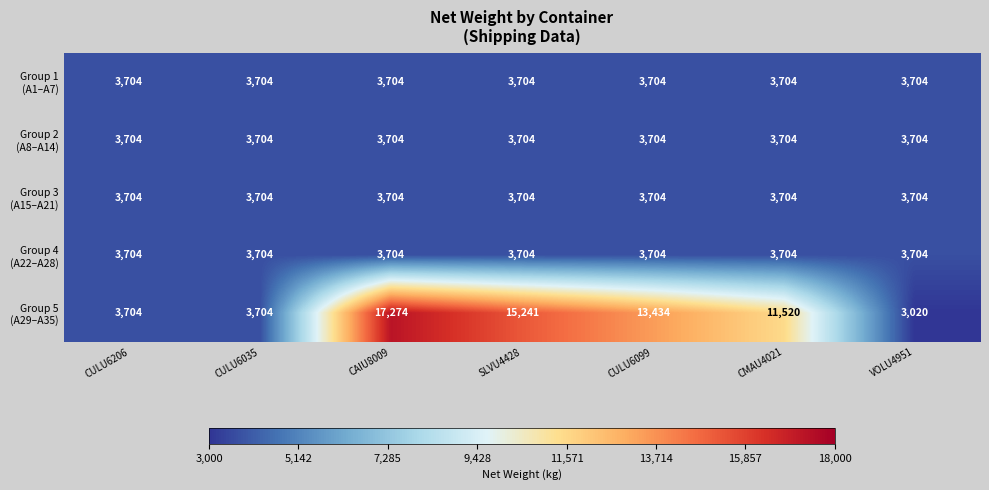

What is the greatest value displayed?

17274